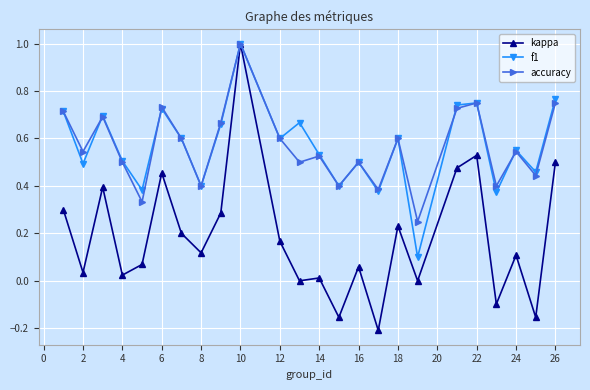

What is the greatest value displayed?

1.0